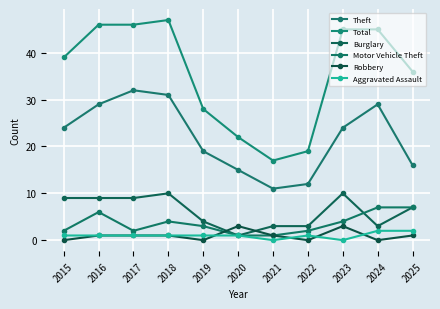

How many categories are shown in the chart?

11